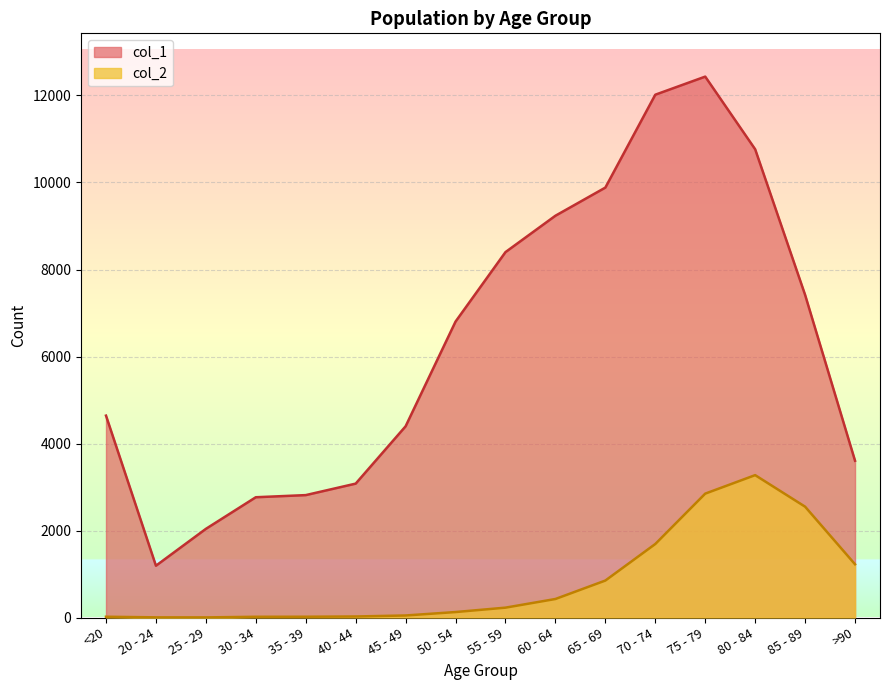

What is the minimum value for col_2?

3